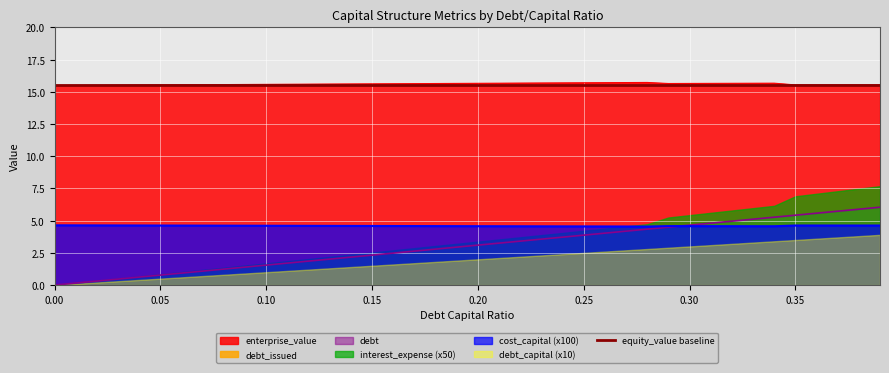

True or false: debt_capital and enterprise_value cross at least once.

False